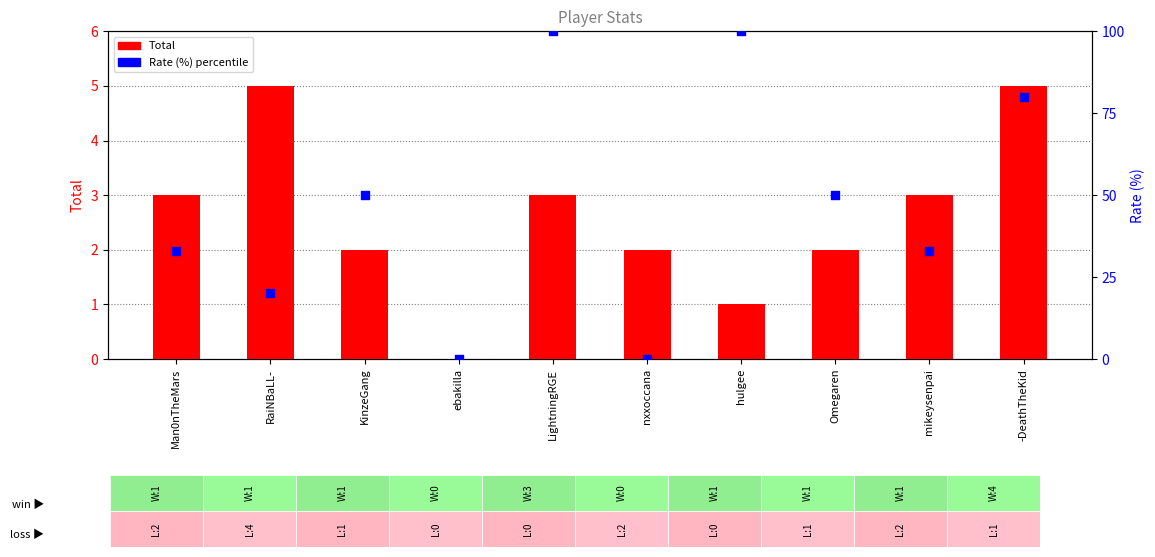

Which series has the largest total across all categories?

Rate